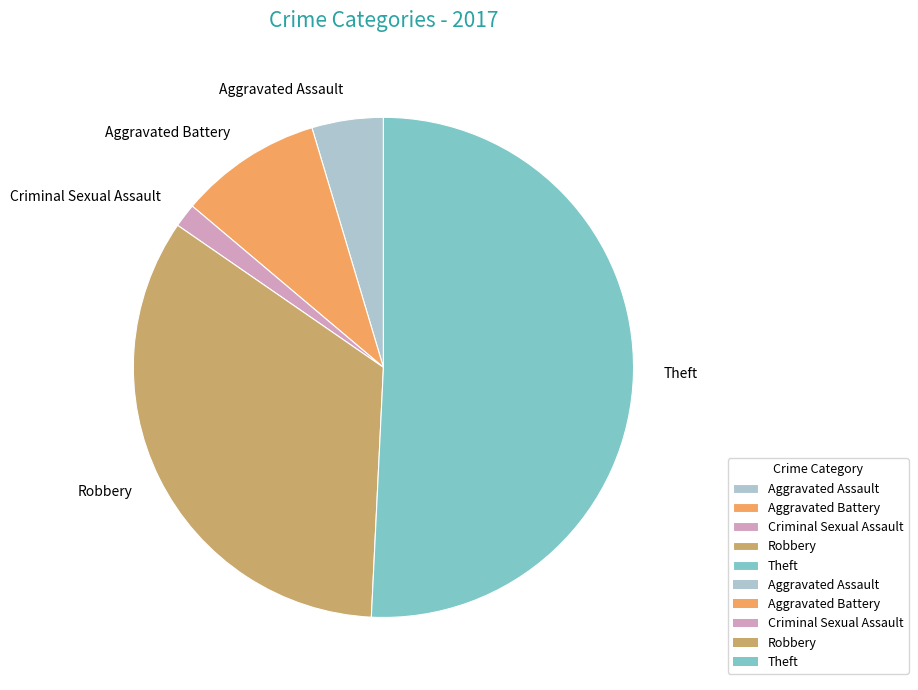

Is there any slice that represents more than half of the pie?

Yes